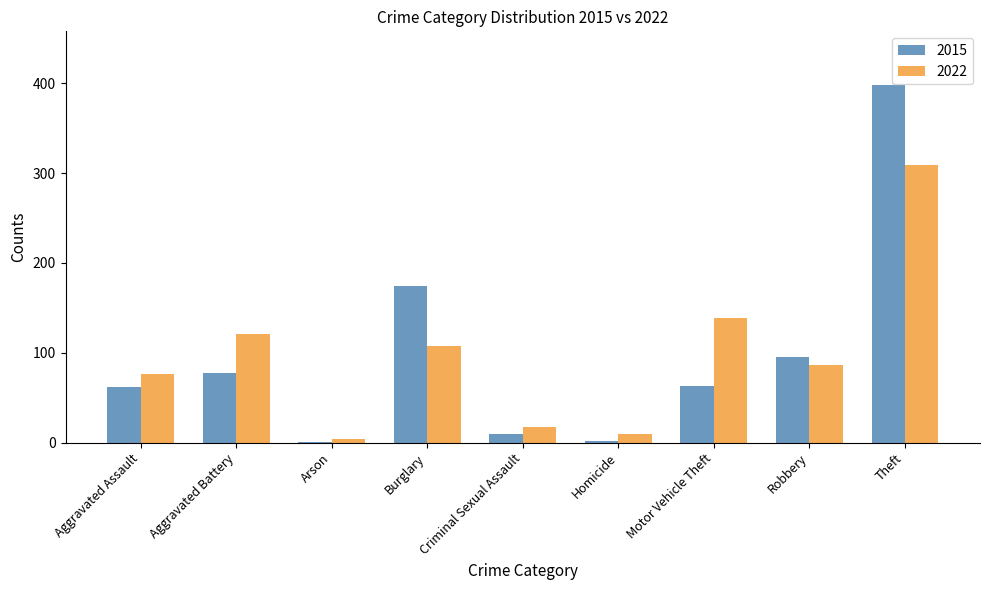

What is the sum of all 2022 values?

869